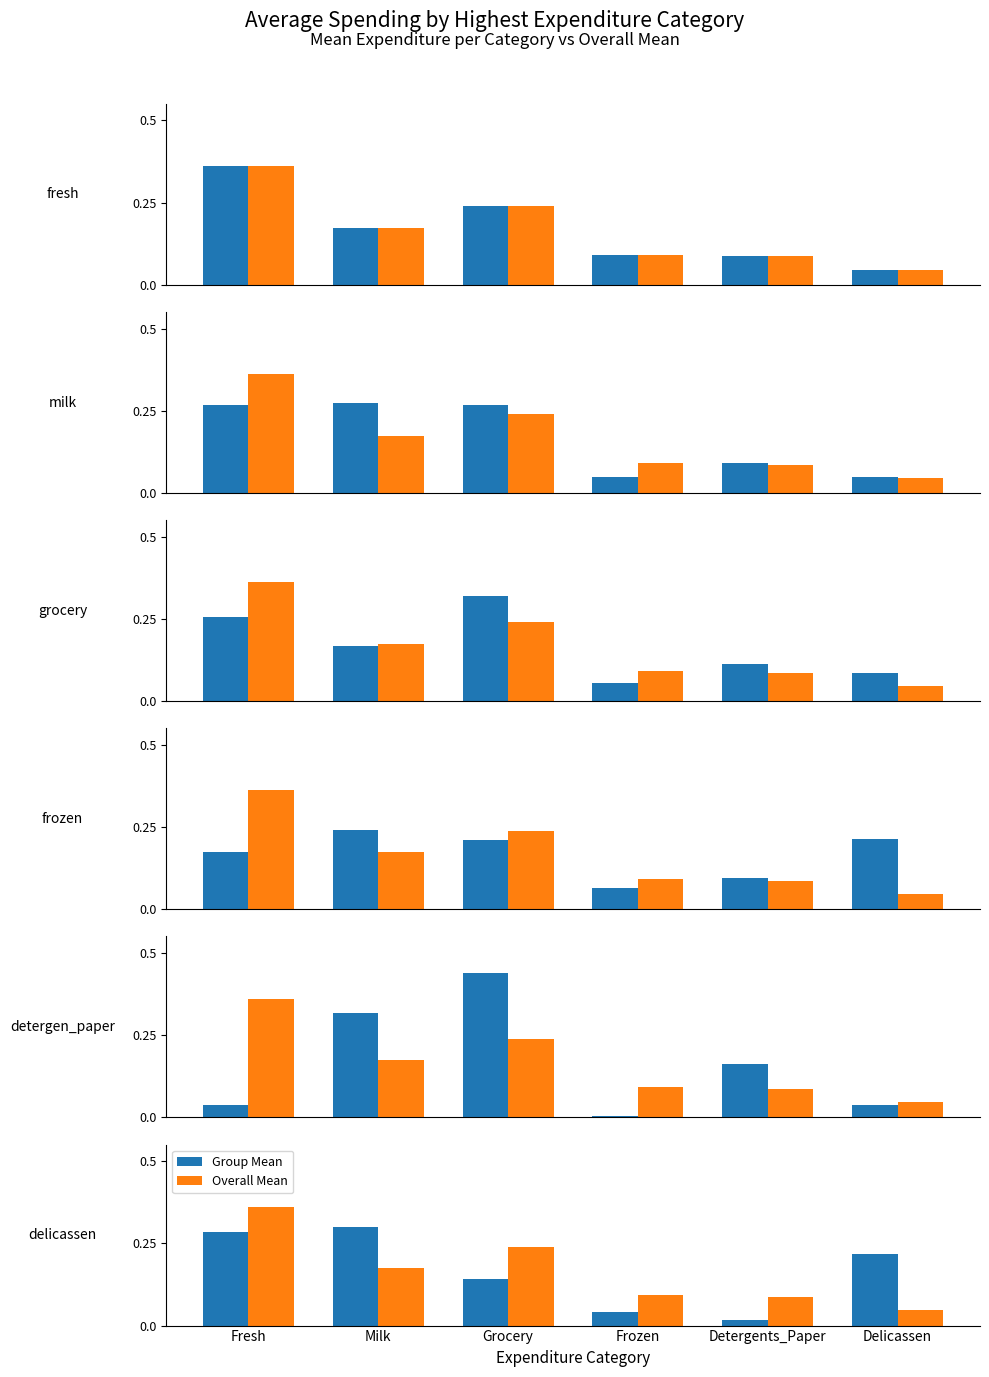

Is the value of Group Mean at Detergents_Paper greater than the value of Overall Mean at Detergents_Paper?

No